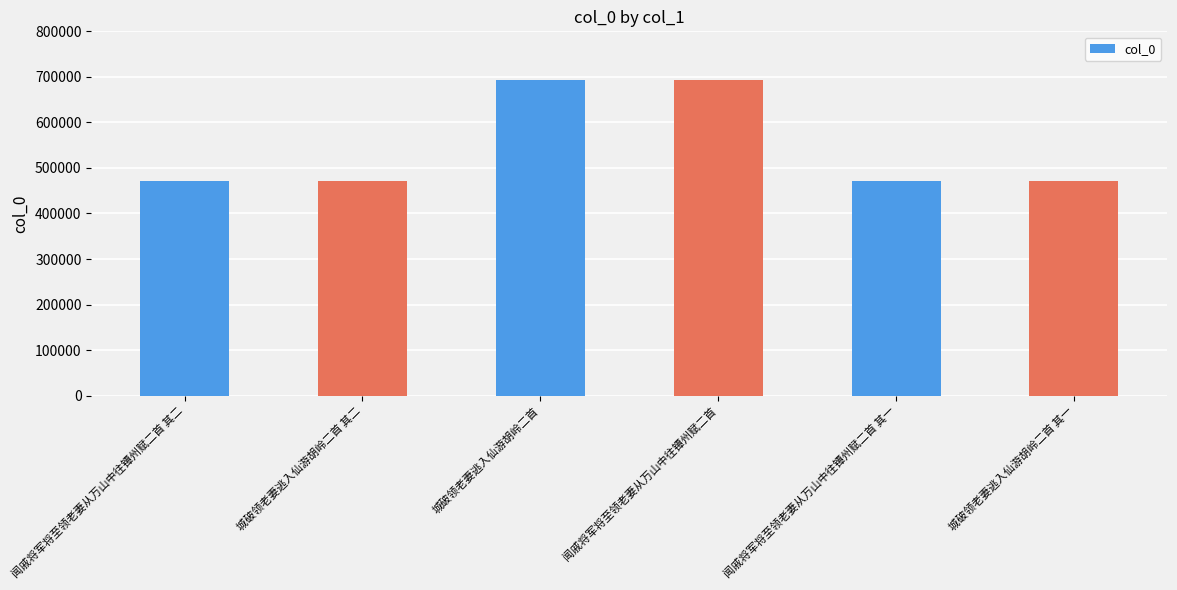

What is the value of the 1st bar from the left?

472382